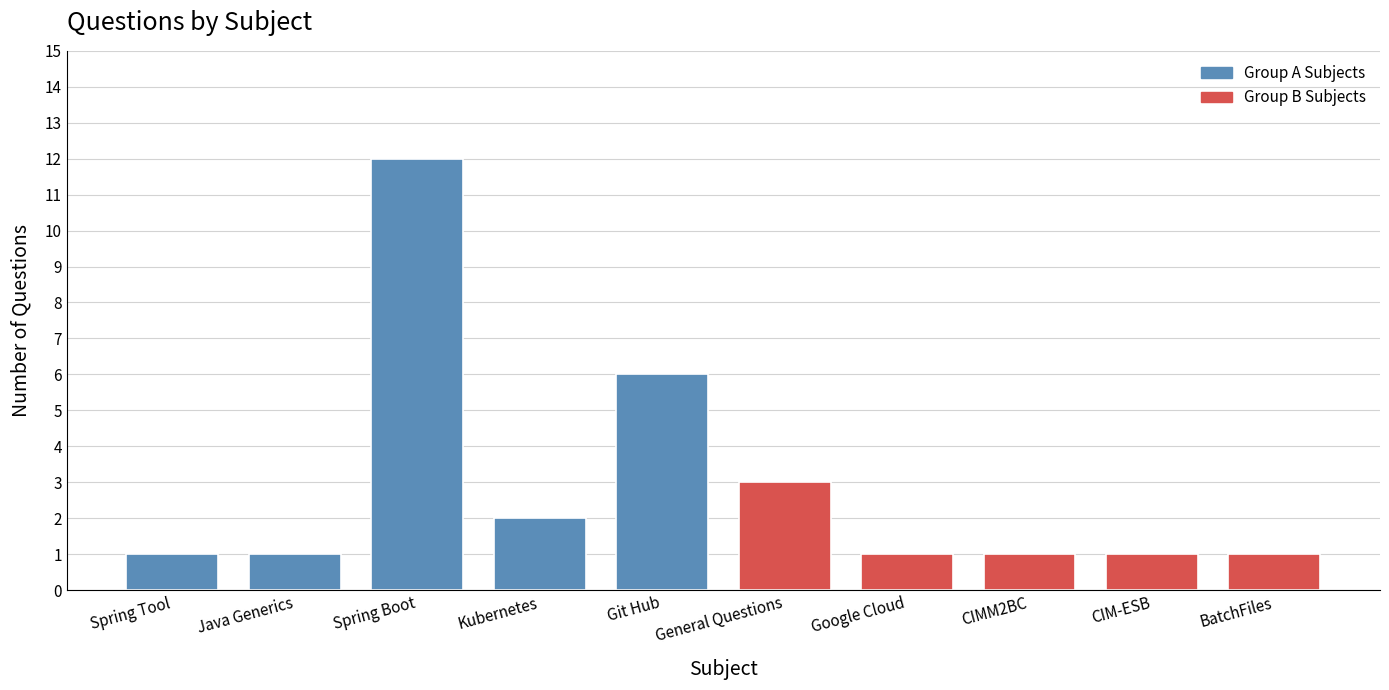

Which label corresponds to the largest value in the chart?

Spring Boot